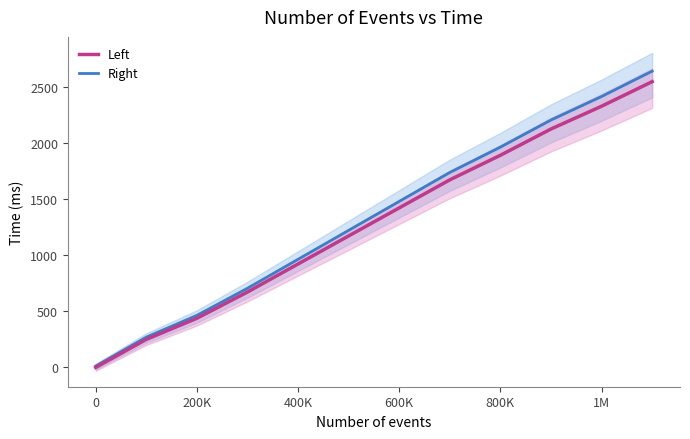

What is the difference between the maximum and minimum values in the Right series?

2628.5